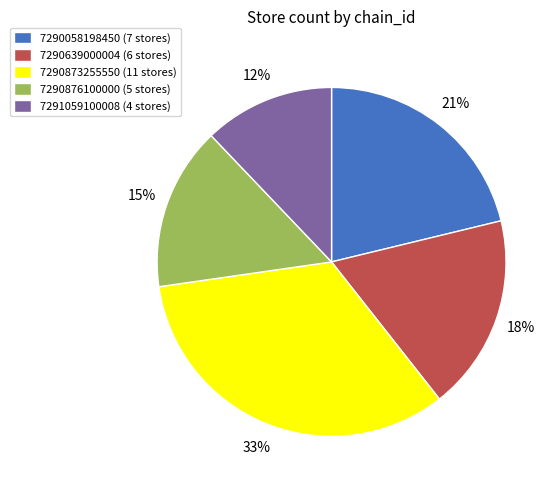

Does any single category account for the majority?

No